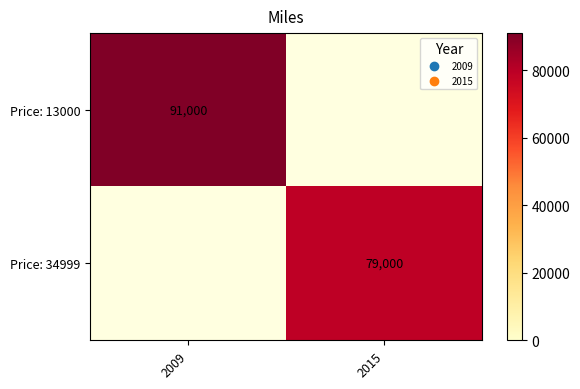

The value of Price: 13000 at 2009 is 137593. True or false?

False